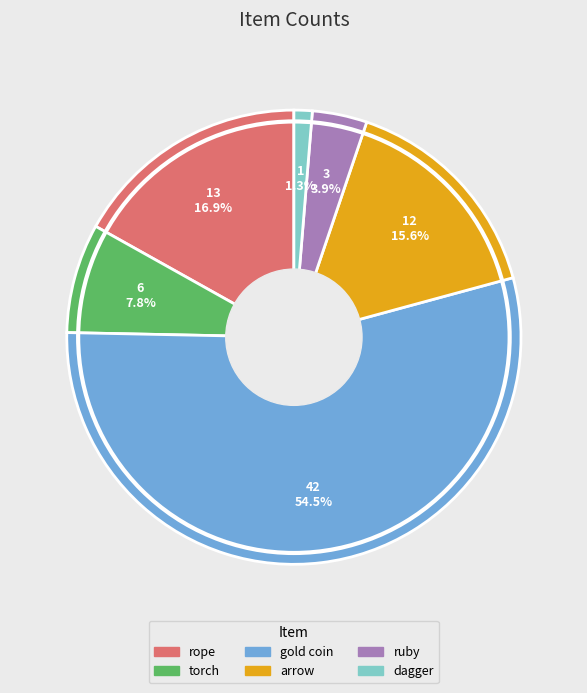

Combined, do arrow and rope account for over 50%?

No